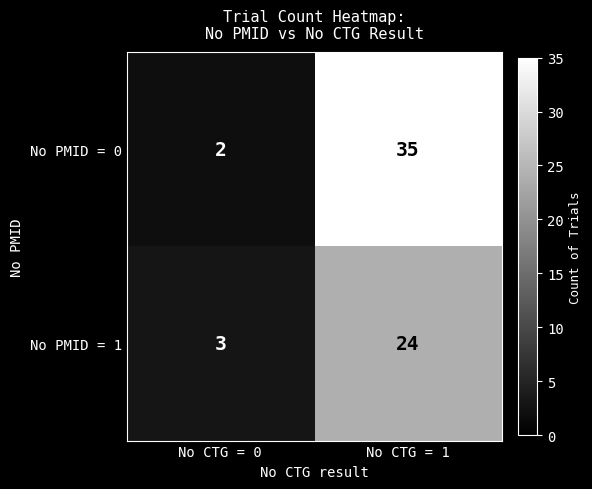

At which label is No PMID = 1 closest to 13?

No CTG = 0